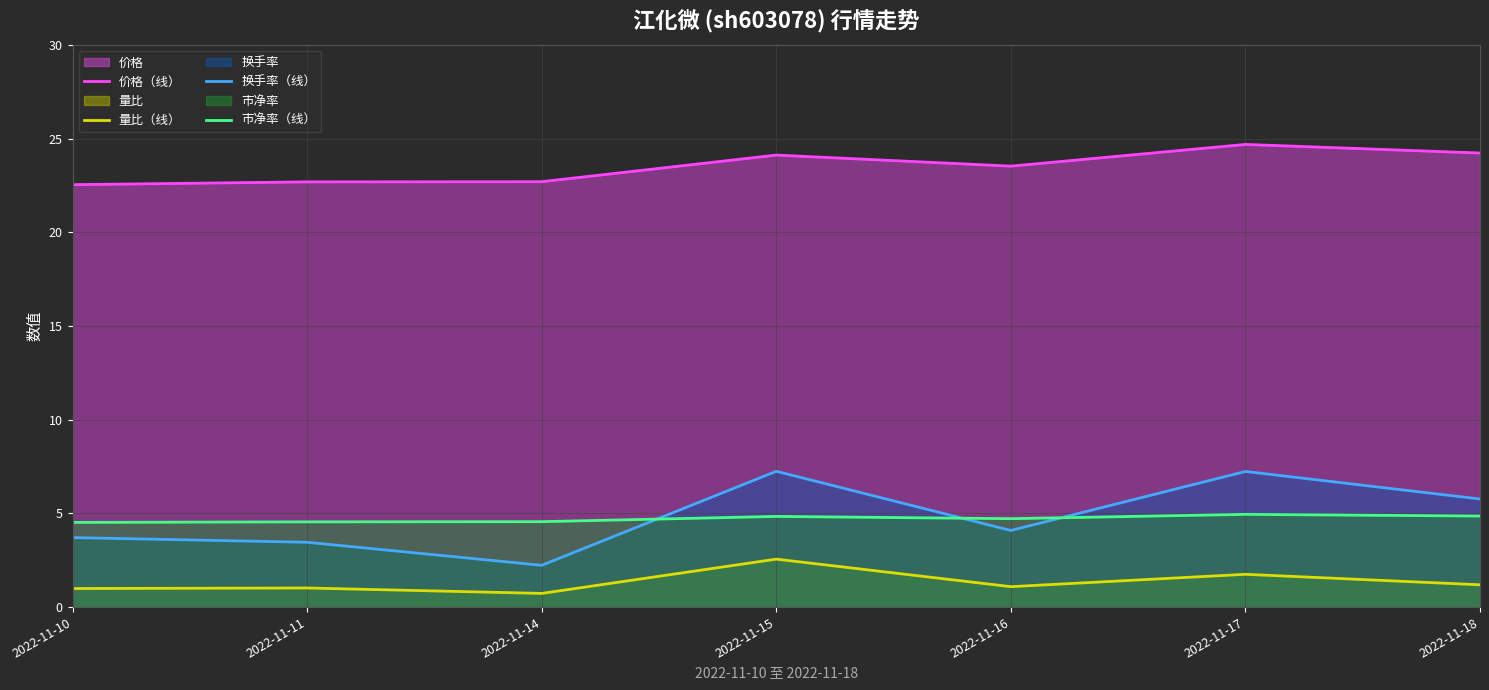

What are all the series names shown in the legend?

价格（线）, 量比（线）, 换手率（线）, 市净率（线）